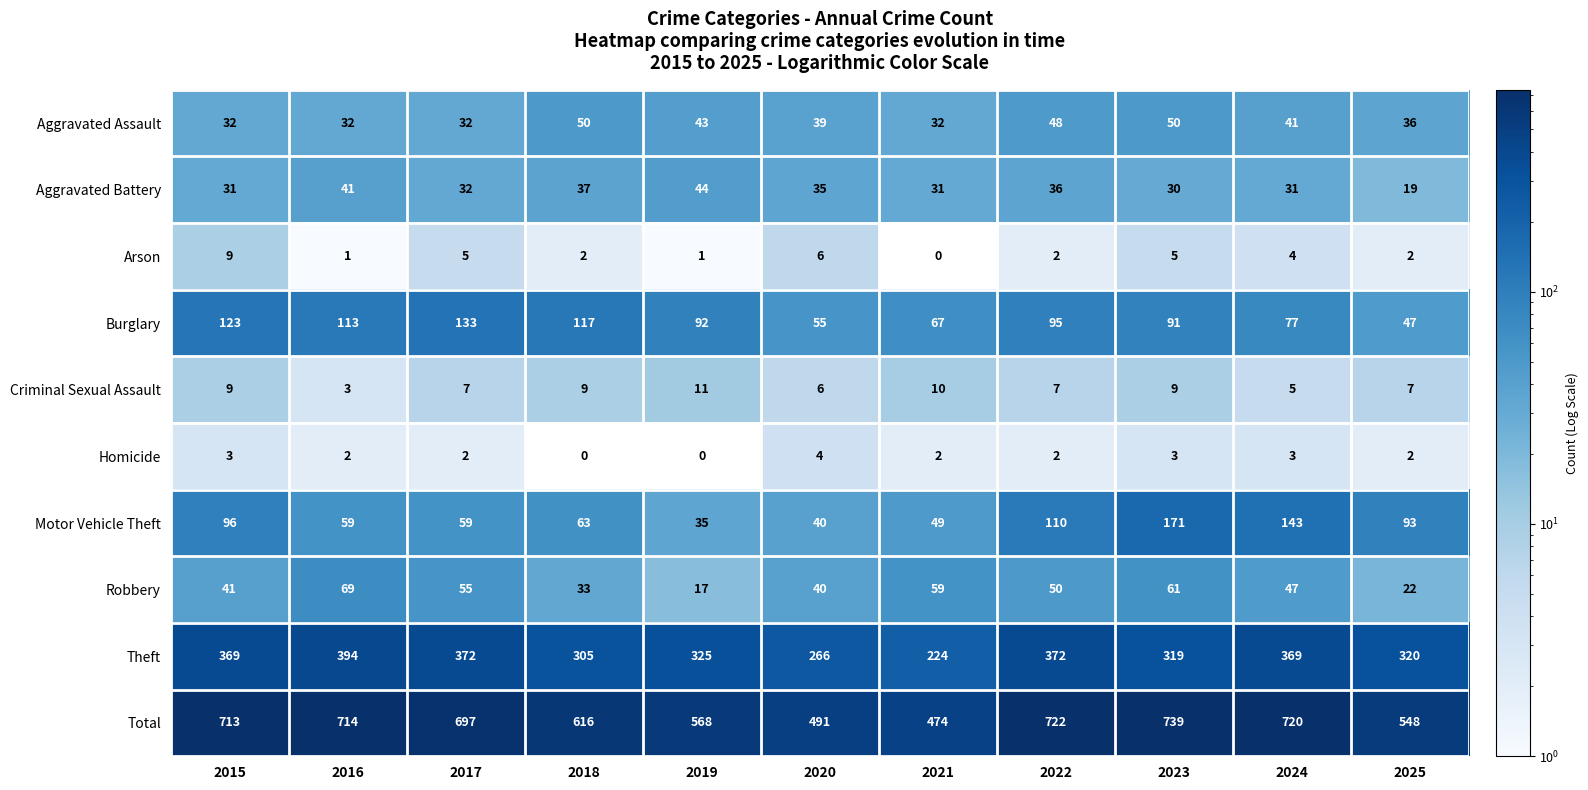

At which category is the sum across all series the highest?

2023